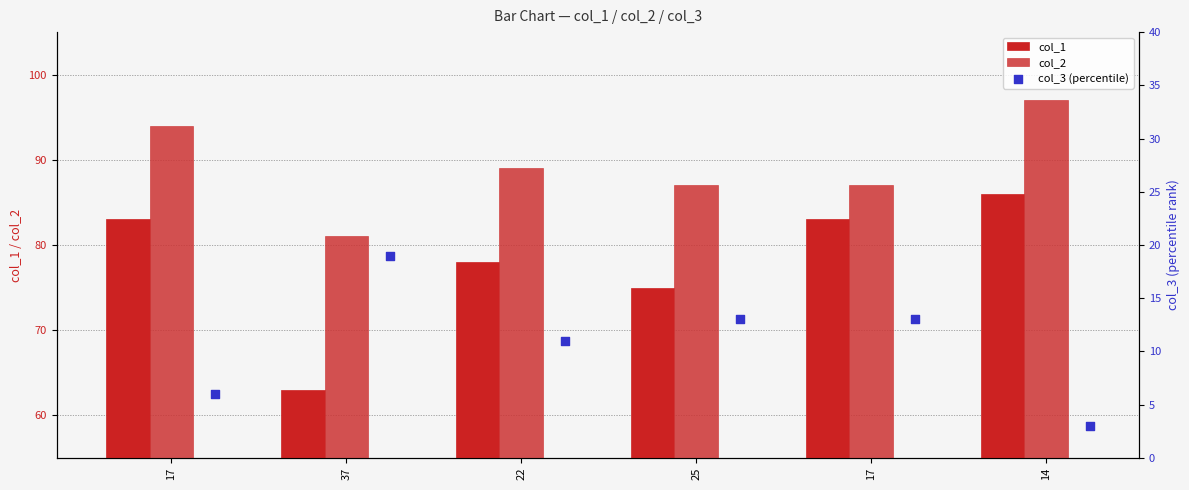

At which category is the sum across all series the highest?

14